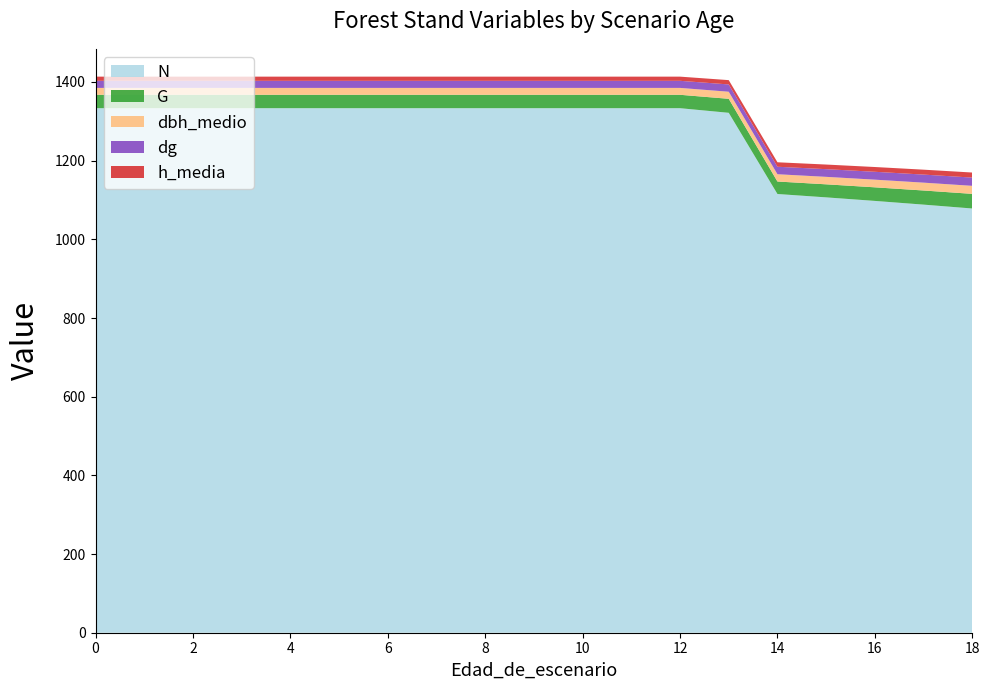

Reading left to right, transcribe all the data shown in this chart.

N: 0=1333.4	1=1333.4	2=1333.4	3=1333.4	4=1333.4	5=1333.4	6=1333.4	7=1333.4	8=1333.4	9=1333.4	10=1333.4	11=1333.4	12=1333.4	13=1321.6	14=1115.2	15=1106.7	16=1097.7	17=1088.2	18=1078.4
G: 0=34.1	1=34.1	2=34.1	3=34.1	4=34.1	5=34.1	6=34.1	7=34.1	8=34.1	9=34.1	10=34.1	11=34.1	12=34.1	13=35.6	14=31.7	15=33.2	16=34.5	17=35.9	18=37.2
dbh_medio: 0=17.5	1=17.5	2=17.5	3=17.5	4=17.5	5=17.5	6=17.5	7=17.5	8=17.5	9=17.5	10=17.5	11=17.5	12=17.5	13=18.0	14=18.5	15=19.0	16=19.5	17=19.9	18=20.4
dg: 0=18.0	1=18.0	2=18.0	3=18.0	4=18.0	5=18.0	6=18.0	7=18.0	8=18.0	9=18.0	10=18.0	11=18.0	12=18.0	13=18.5	14=19.0	15=19.5	16=20.0	17=20.5	18=21.0
h_media: 0=10.6	1=10.6	2=10.6	3=10.6	4=10.6	5=10.6	6=10.6	7=10.6	8=10.6	9=10.6	10=10.6	11=10.6	12=10.6	13=11.0	14=11.4	15=11.7	16=12.1	17=12.5	18=12.9